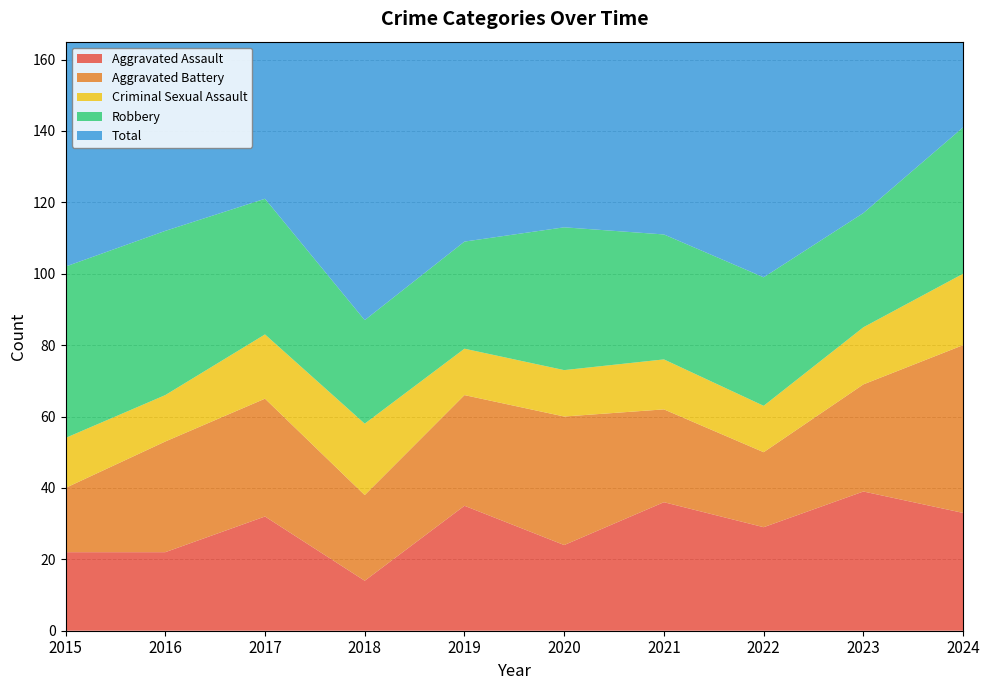

Reading left to right, list all the values displayed in this chart.

Aggravated Assault: 2015=22	2016=22	2017=32	2018=14	2019=35	2020=24	2021=36	2022=29	2023=39	2024=33
Aggravated Battery: 2015=18	2016=31	2017=33	2018=24	2019=31	2020=36	2021=26	2022=21	2023=30	2024=47
Criminal Sexual Assault: 2015=14	2016=13	2017=18	2018=20	2019=13	2020=13	2021=14	2022=13	2023=16	2024=20
Robbery: 2015=48	2016=46	2017=38	2018=29	2019=30	2020=40	2021=35	2022=36	2023=32	2024=41
Total: 2015=108	2016=114	2017=122	2018=87	2019=109	2020=115	2021=112	2022=104	2023=118	2024=141